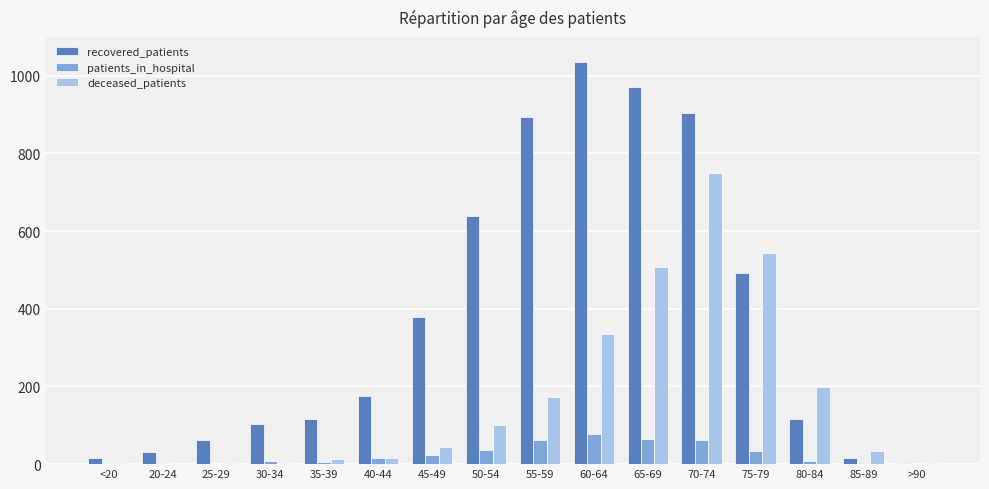

What is the sum of all patients_in_hospital values?

406